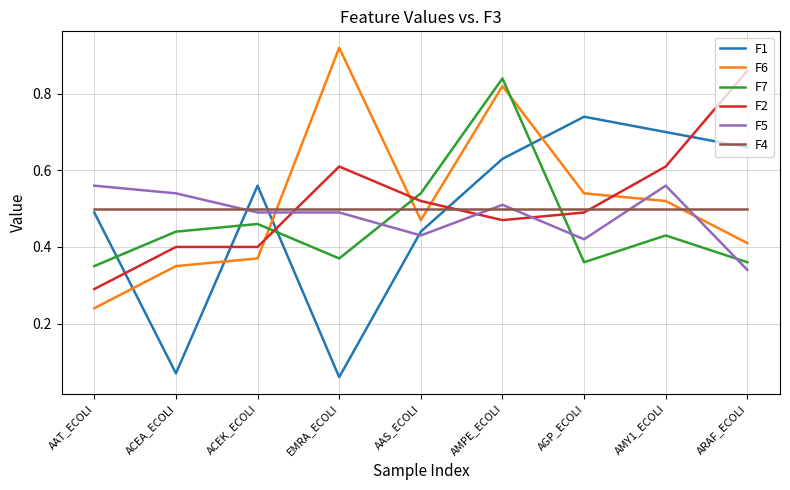

Count the number of data series in this chart.

6